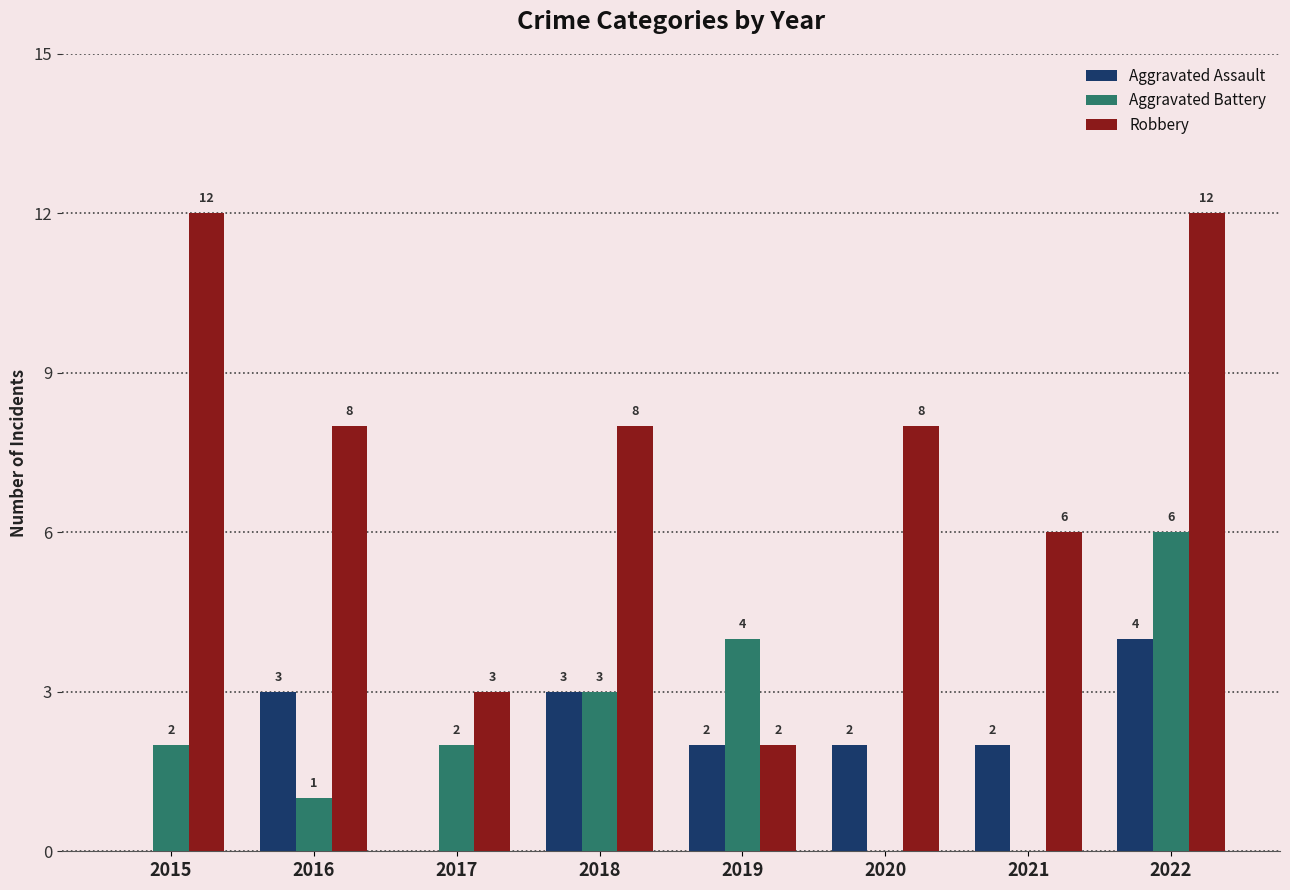

The value of Aggravated Assault at 2017 is 2. True or false?

False